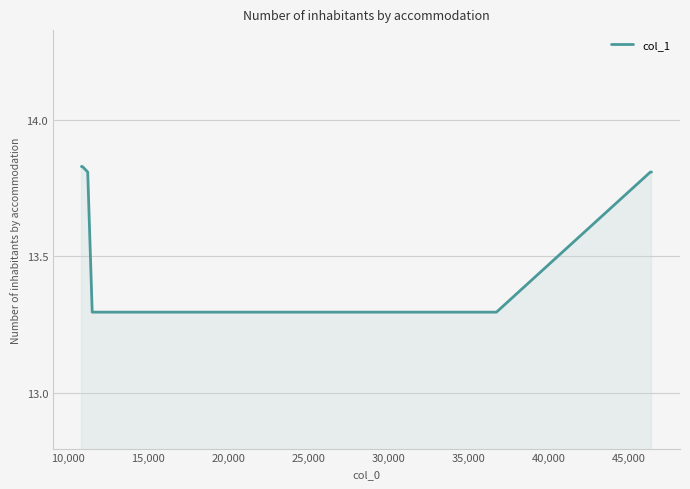

How many values are between 13 and 14?

8